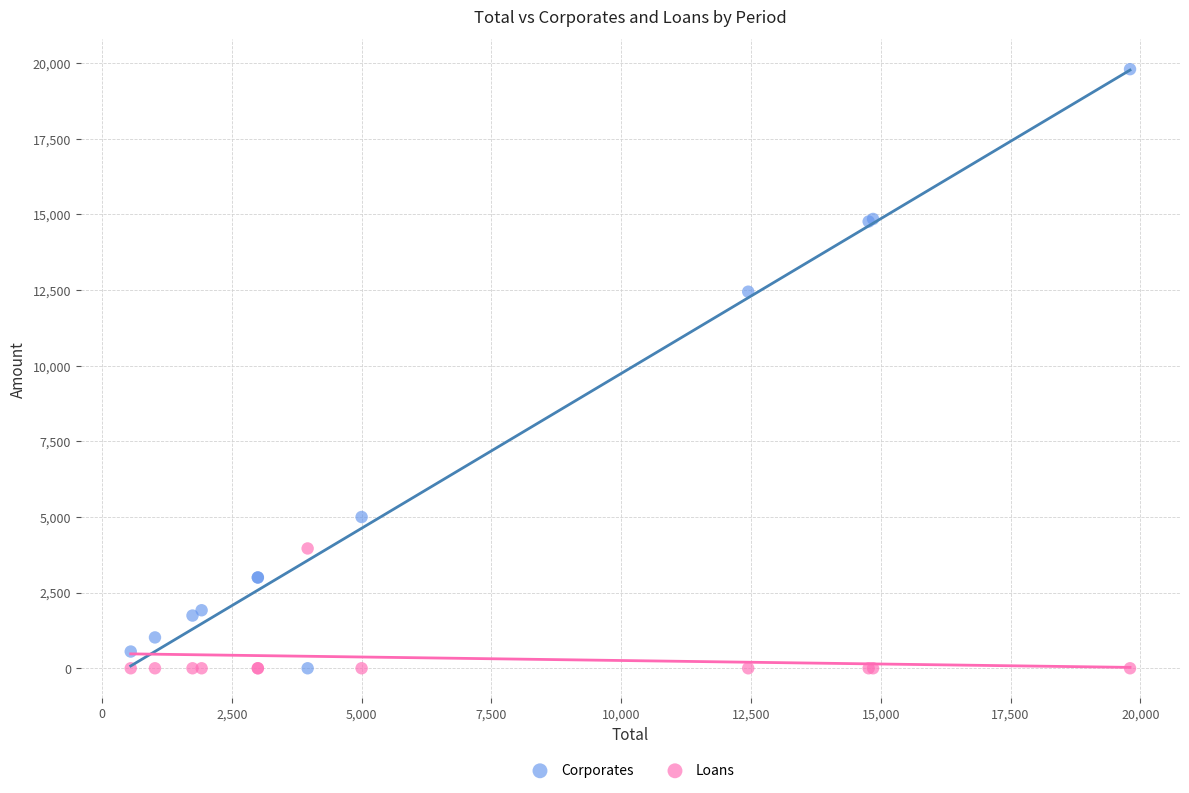

Which series has the largest Y range (max minus min)?

Corporates